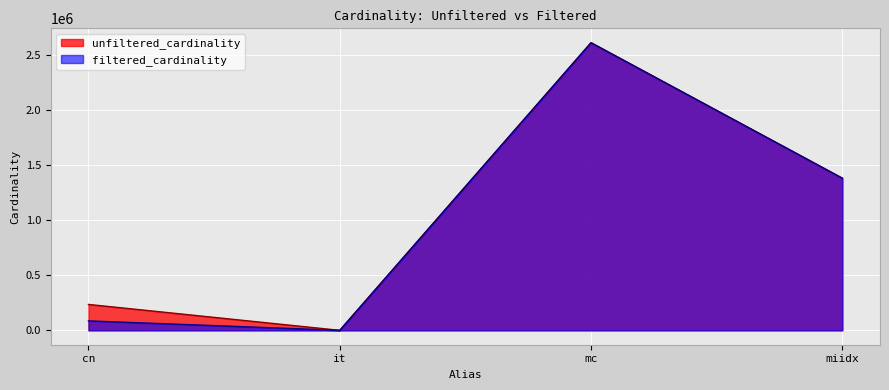

True or false: unfiltered_cardinality and filtered_cardinality intersect in this chart.

False